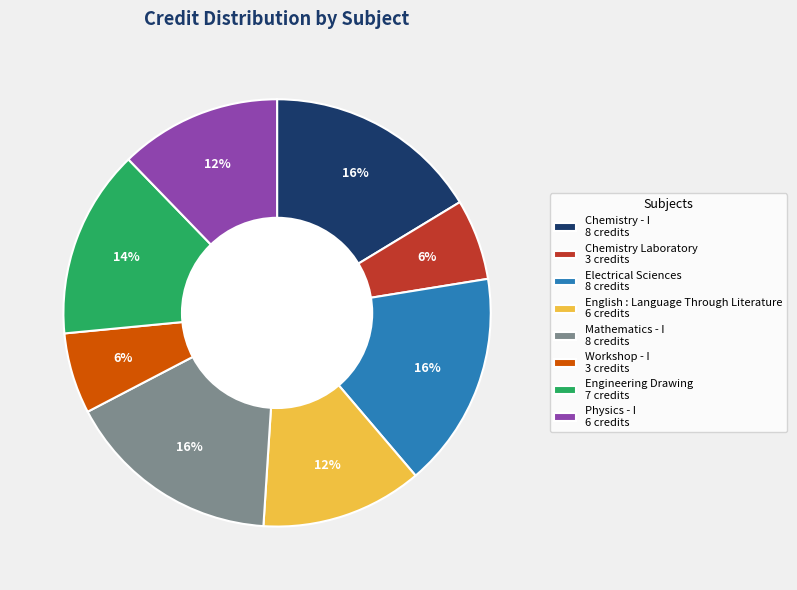

The Electrical Sciences slice represents 28% of the pie. True or false?

False